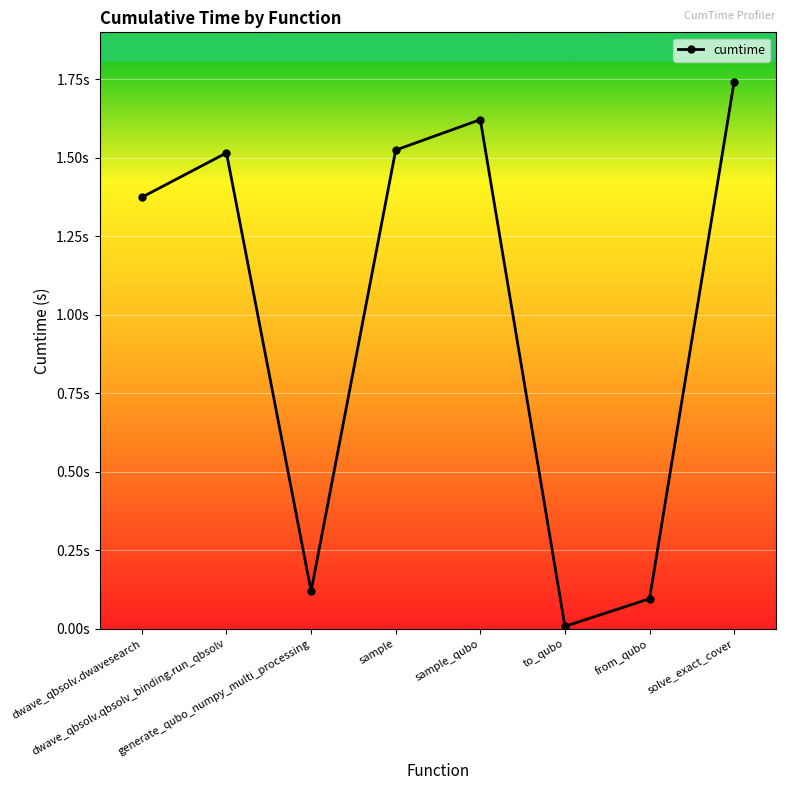

What is the maximum value shown in the chart?

1.7